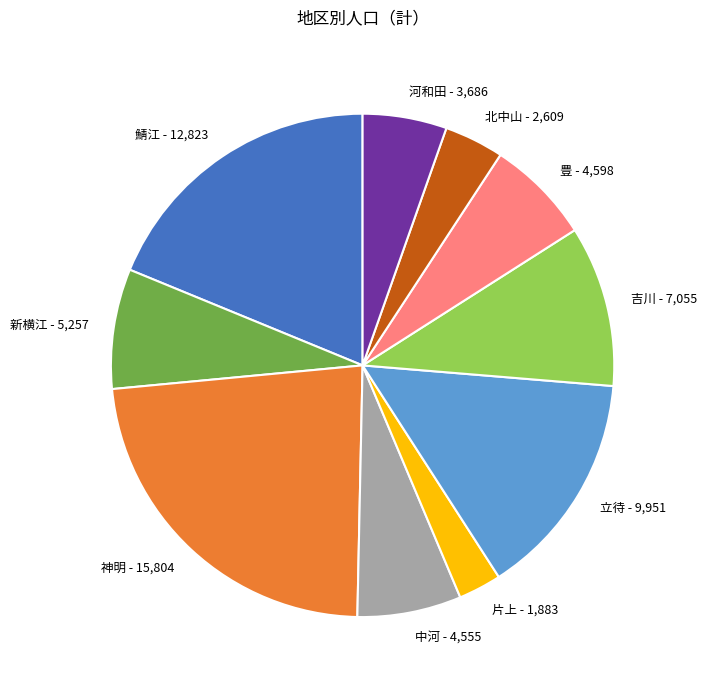

Between 神明 - 15,804 and 豊 - 4,598, which is larger?

神明 - 15,804